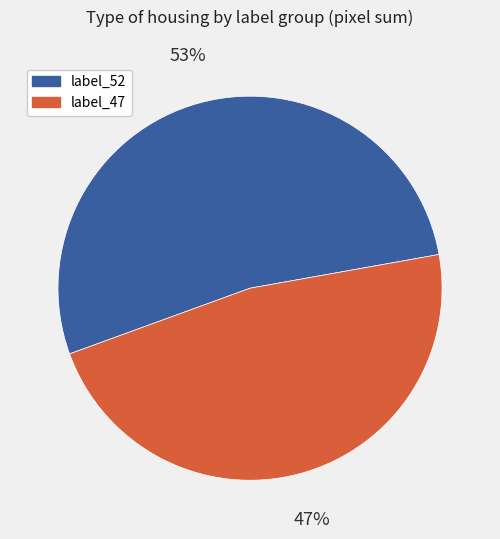

Is there a majority slice in this chart?

Yes